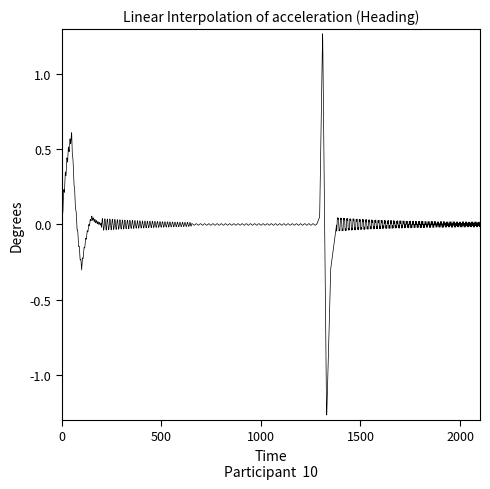

What is the difference between the maximum and minimum values?

2.5